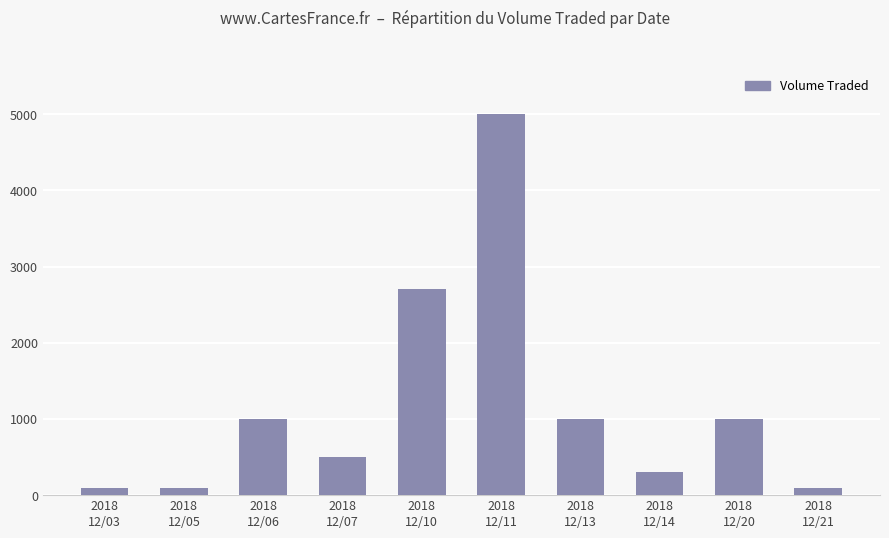

What is the value of the 6th bar from the left?

5000